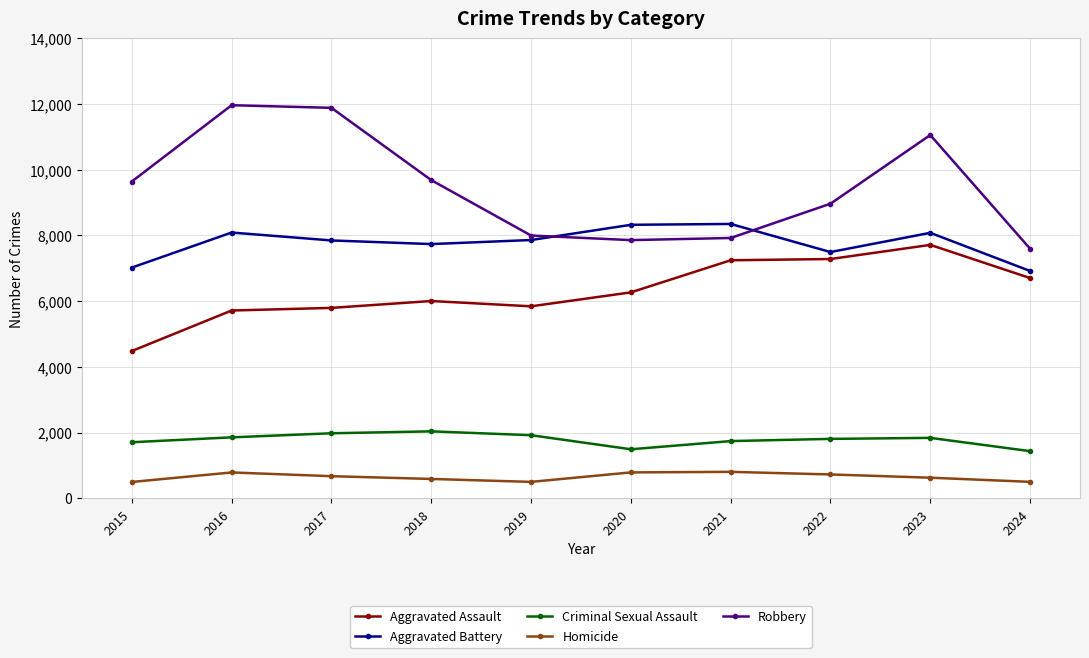

The Robbery series shows 18806 at 2017. True or false?

False